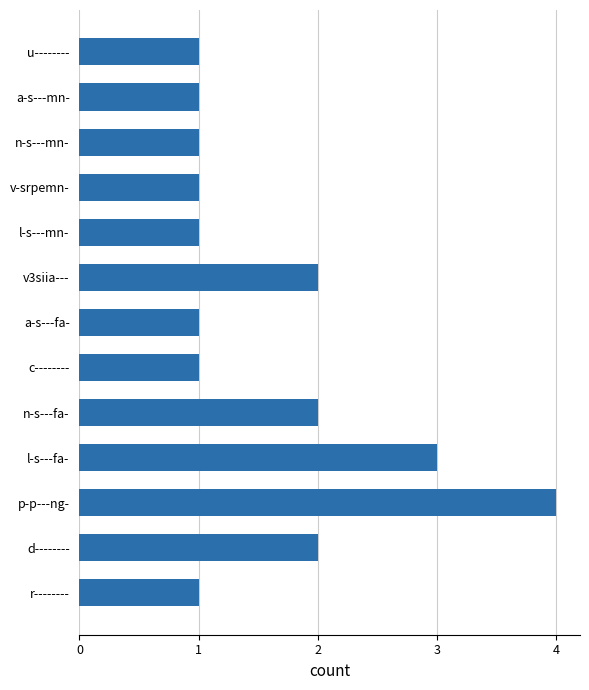

What is the average value?

2